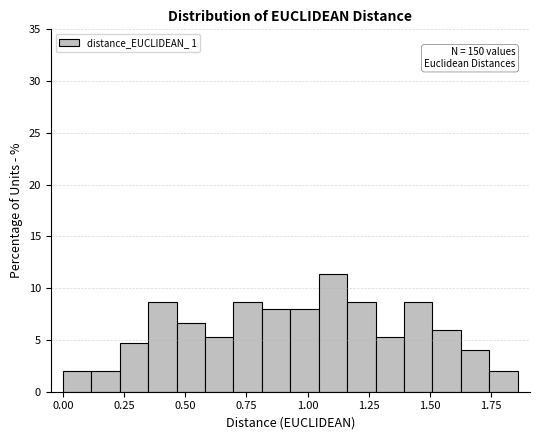

Around what value on the x-axis is the tallest bar? Give the approximate position of its centre, as read against the axis.

1.10